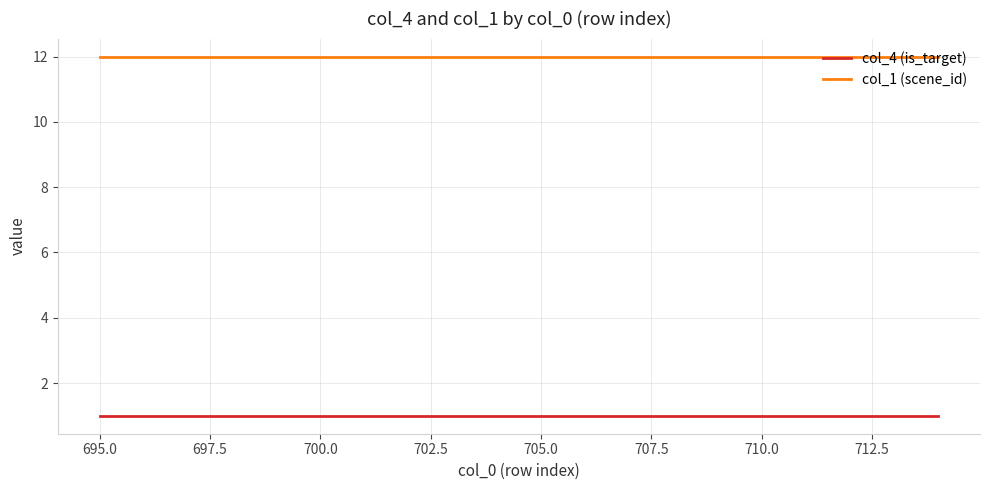

True or false: col_4 (is_target) and col_1 (scene_id) cross at least once.

False